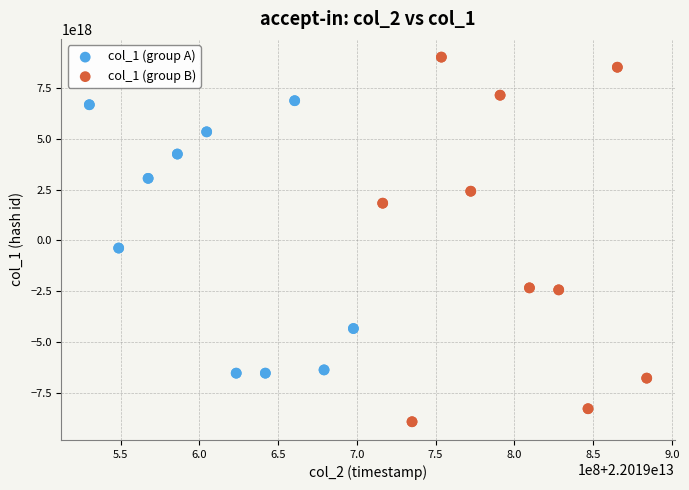

Which series has the largest Y range (max minus min)?

col_1 (group B)